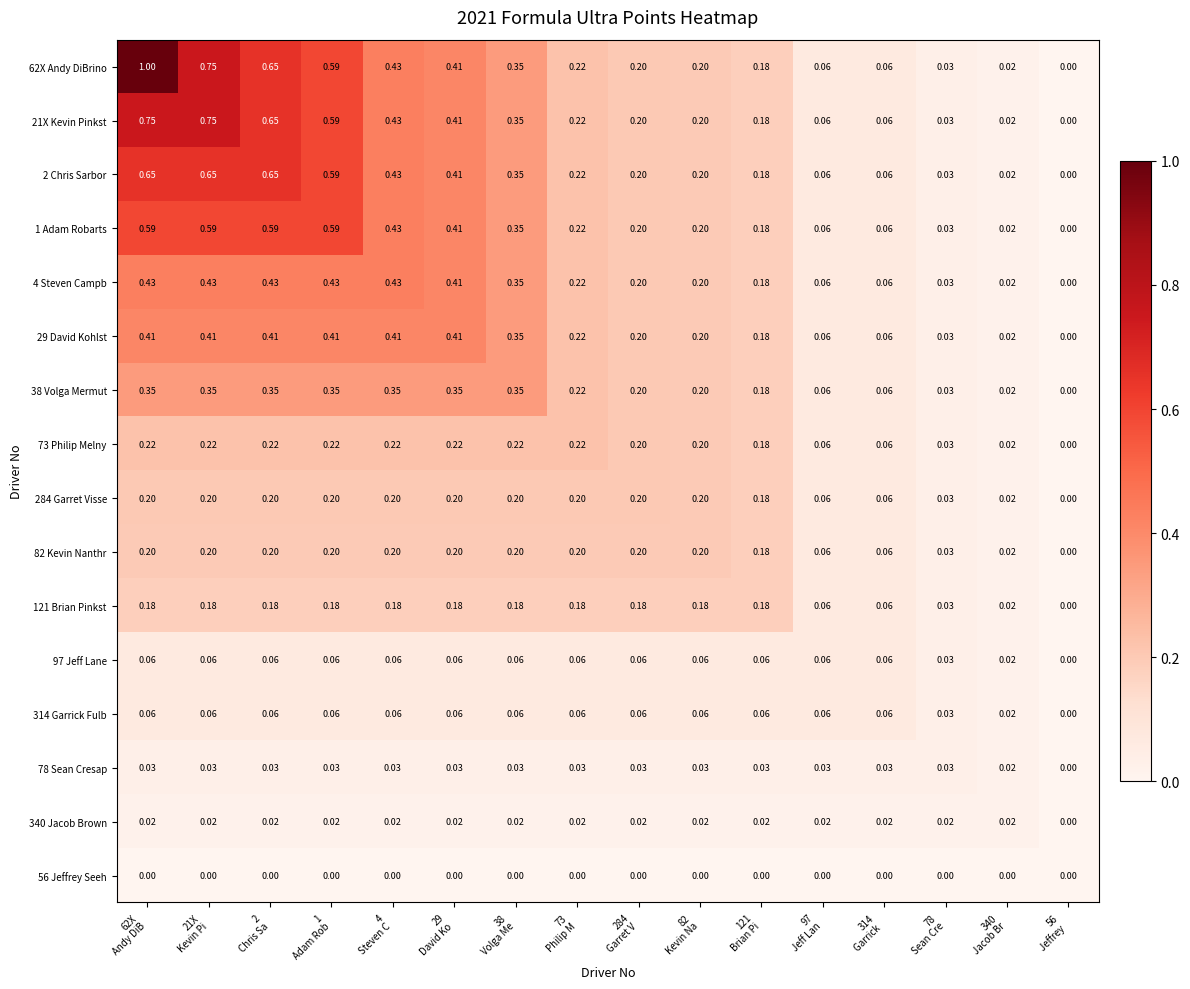

Which series has the largest total across all categories?

62X Andy DiBrino